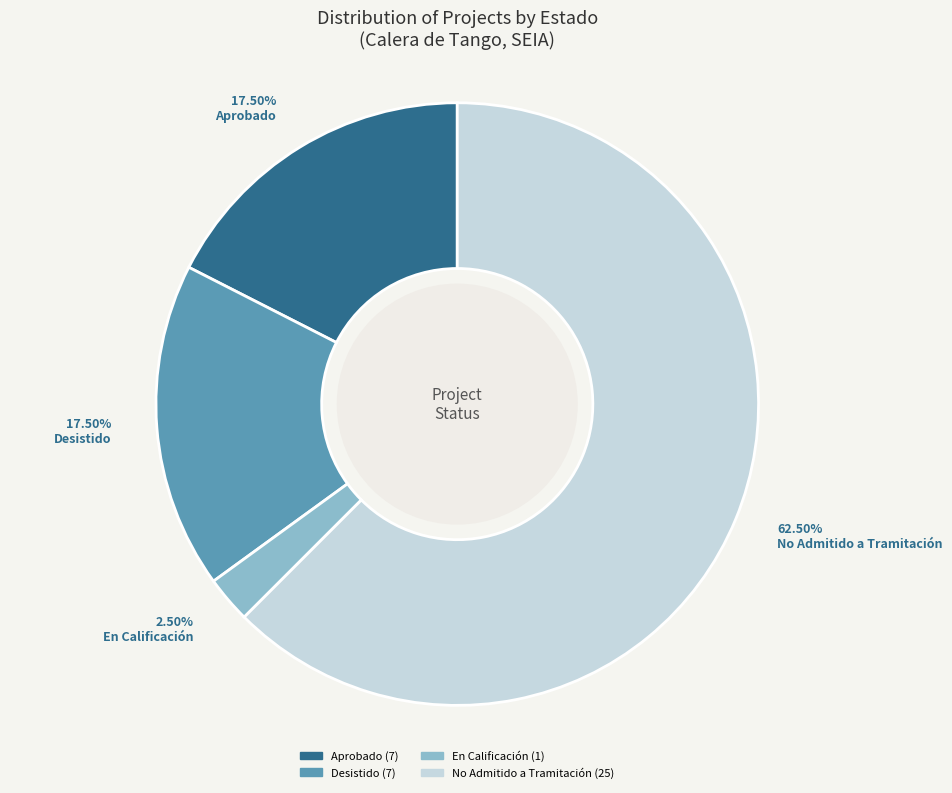

Which category has the smallest portion of the pie?

En Calificación